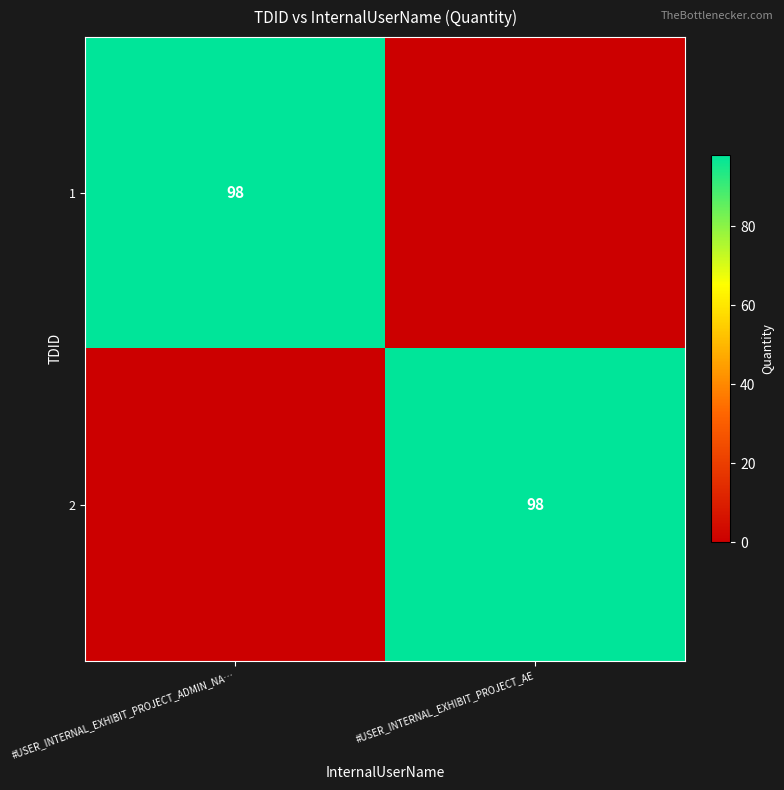

The value of 2 at #USER_INTERNAL_EXHIBIT_PROJECT_AE is 98. True or false?

True